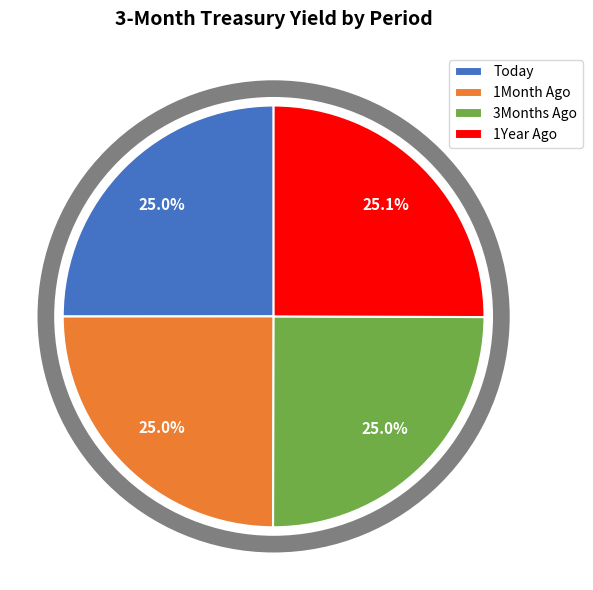

What percentage is the 1Year Ago slice, to the nearest percent?

25%